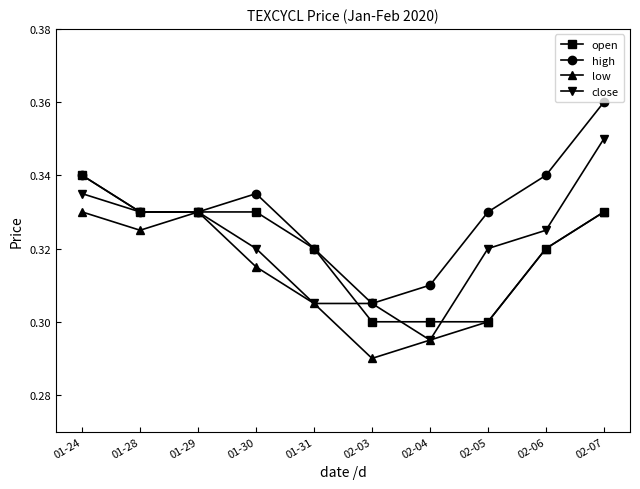

Which category has the lowest value across all series?

02-03